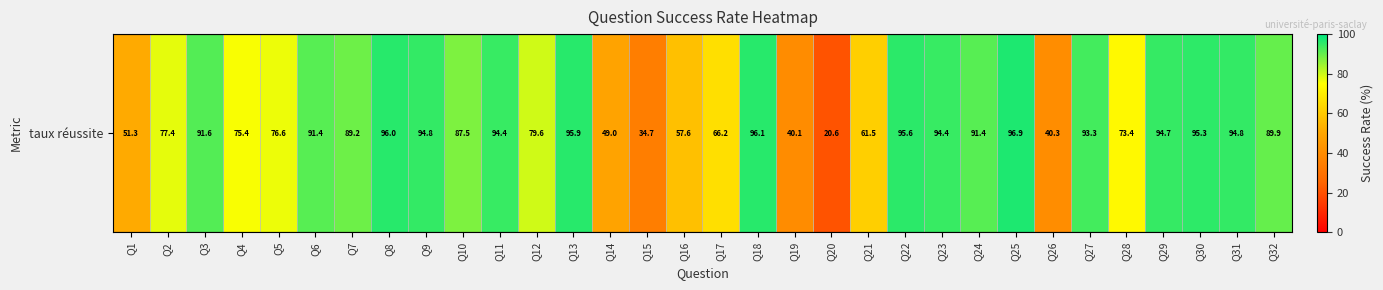

Which has a higher value, Q6 or Q5?

Q6